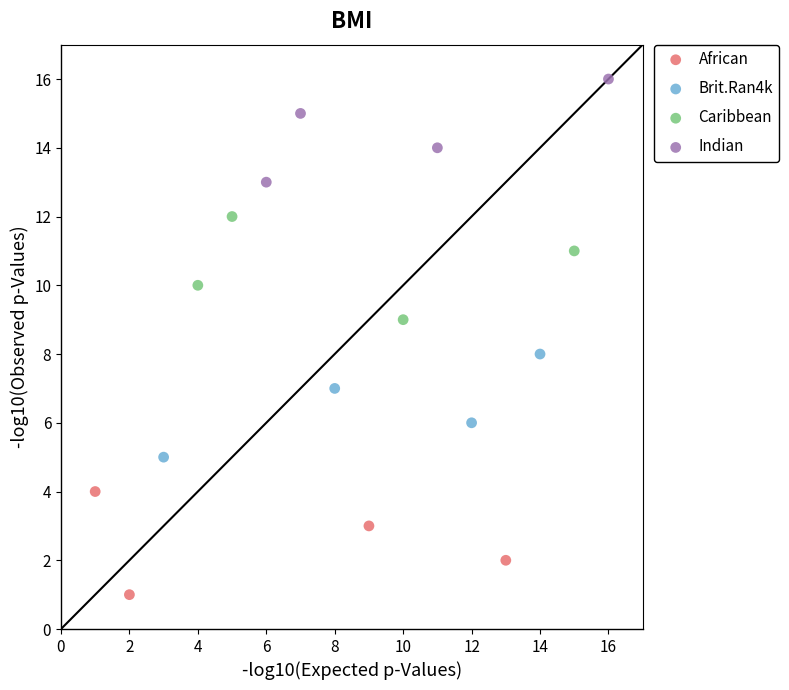

Which series contains the highest Y value?

Indian